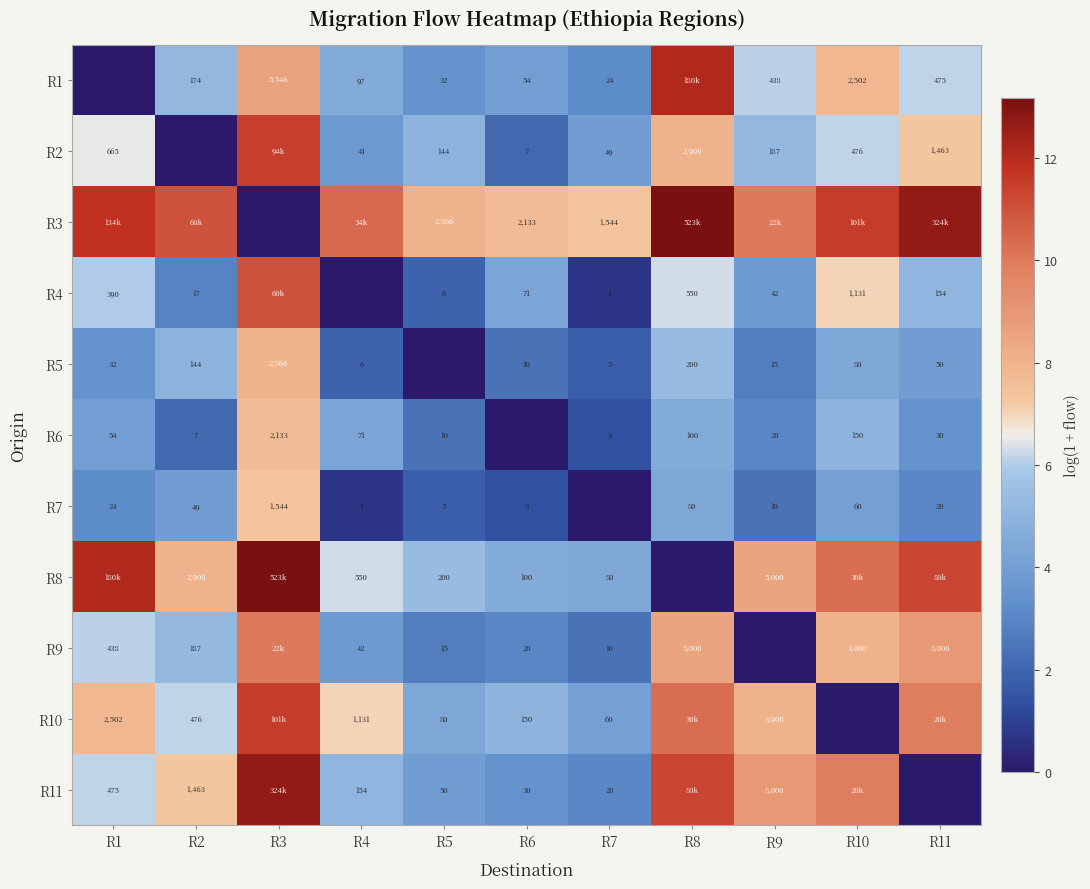

What is the average value of the R11 series?

6.5